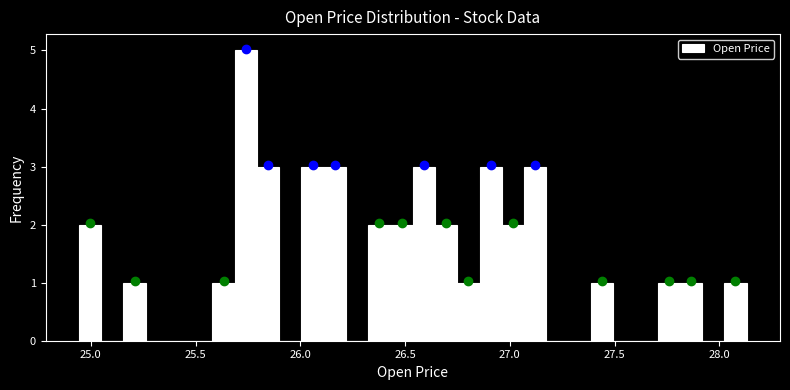

Around what value on the x-axis is the tallest bar? Give the approximate position of its centre, as read against the axis.

25.75